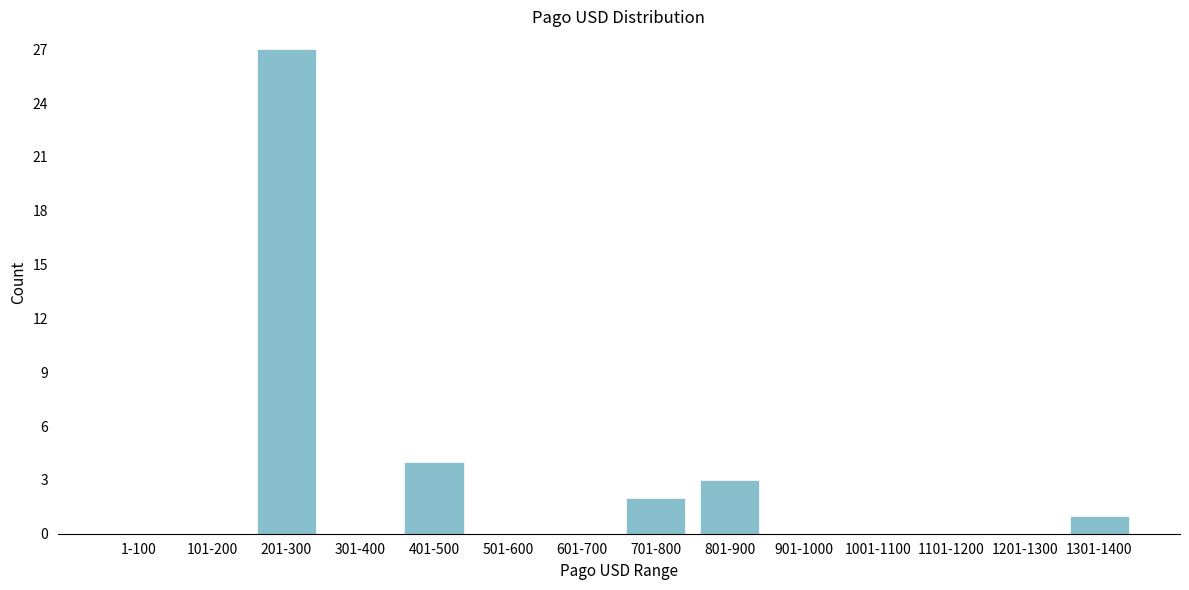

Reading right to left, transcribe all the data shown in this chart.

1301-1400=1	1201-1300=0	1101-1200=0	1001-1100=0	901-1000=0	801-900=3	701-800=2	601-700=0	501-600=0	401-500=4	301-400=0	201-300=27	101-200=0	1-100=0